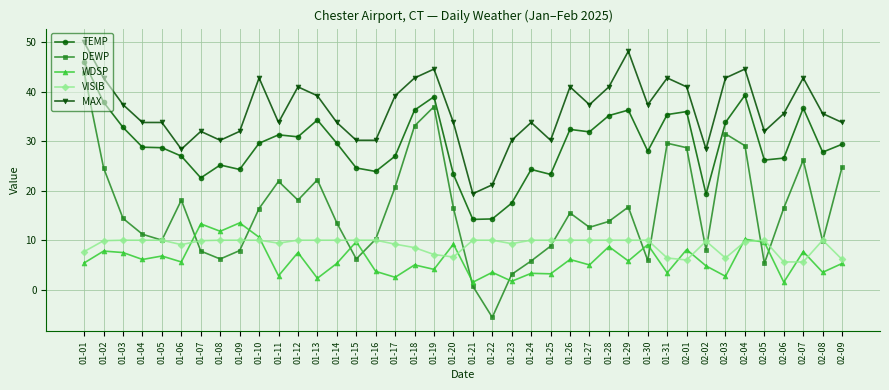

Between 01-10 and 01-13, which series saw the biggest shift?

WDSP